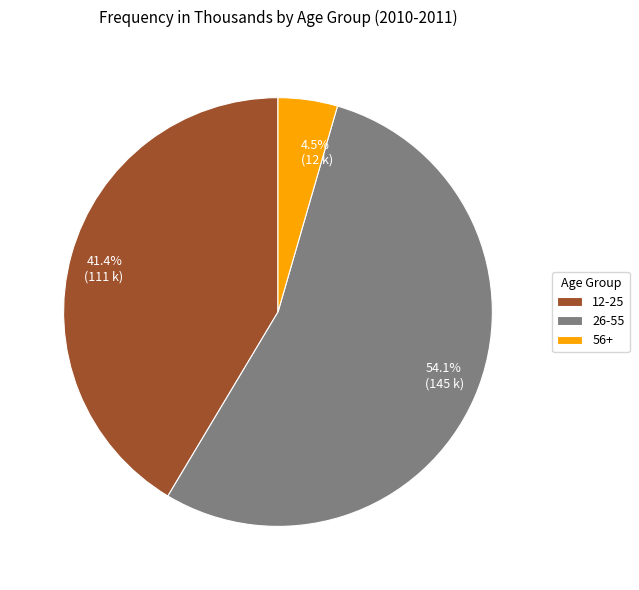

Which category has the biggest portion of the pie?

26-55